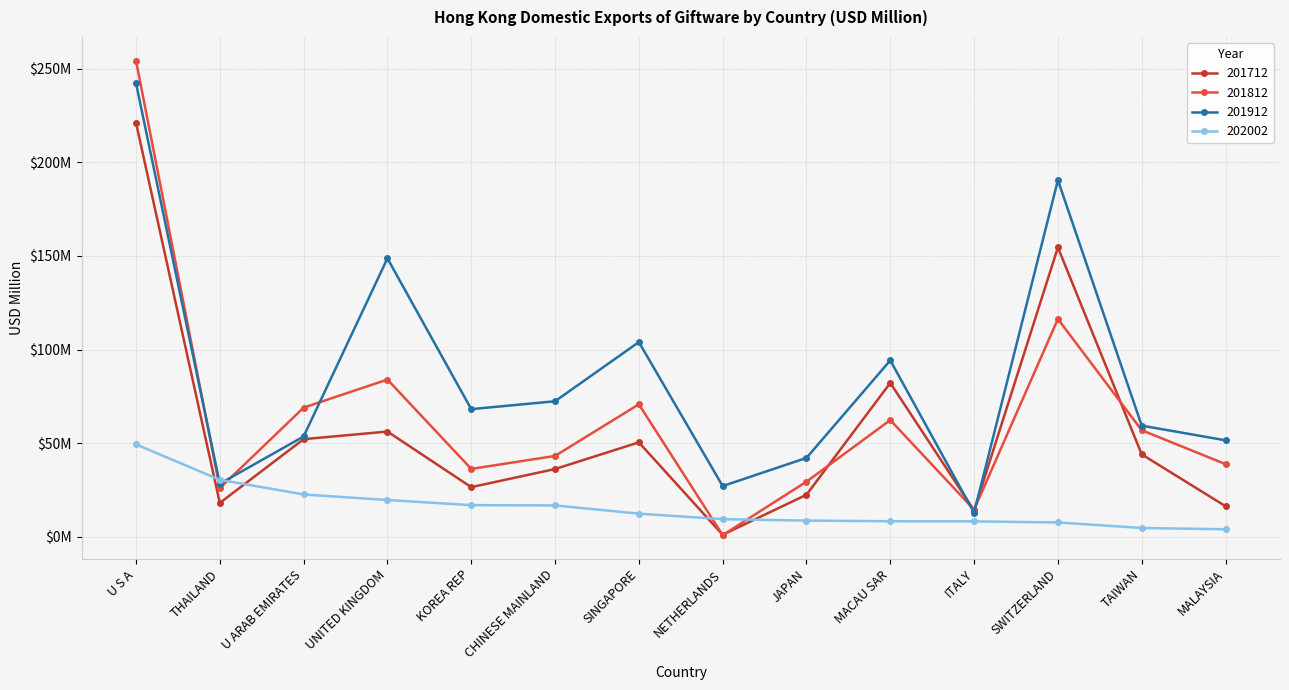

Which category has the highest value in the 201912 series?

U S A